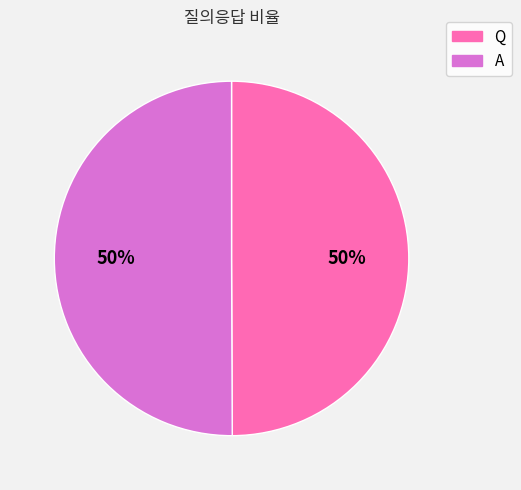

To the nearest percent, what portion does A represent?

50%